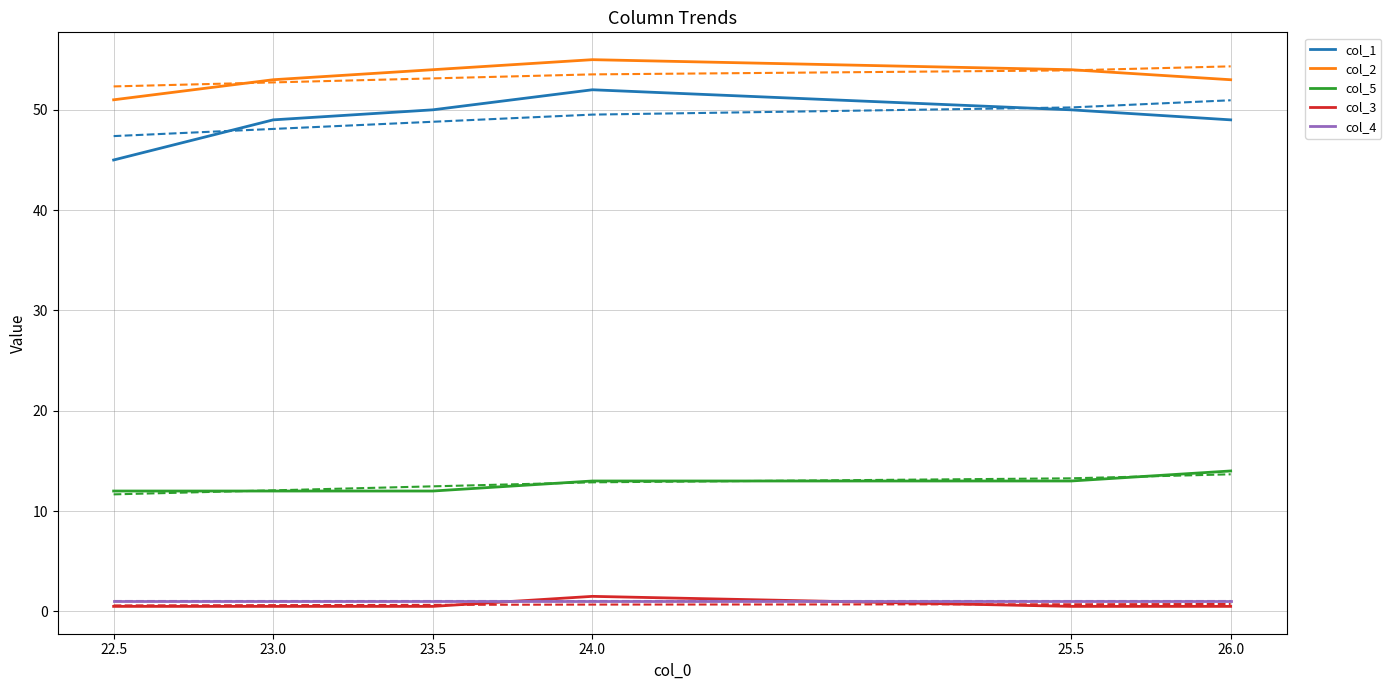

How many data points does each series have?

6